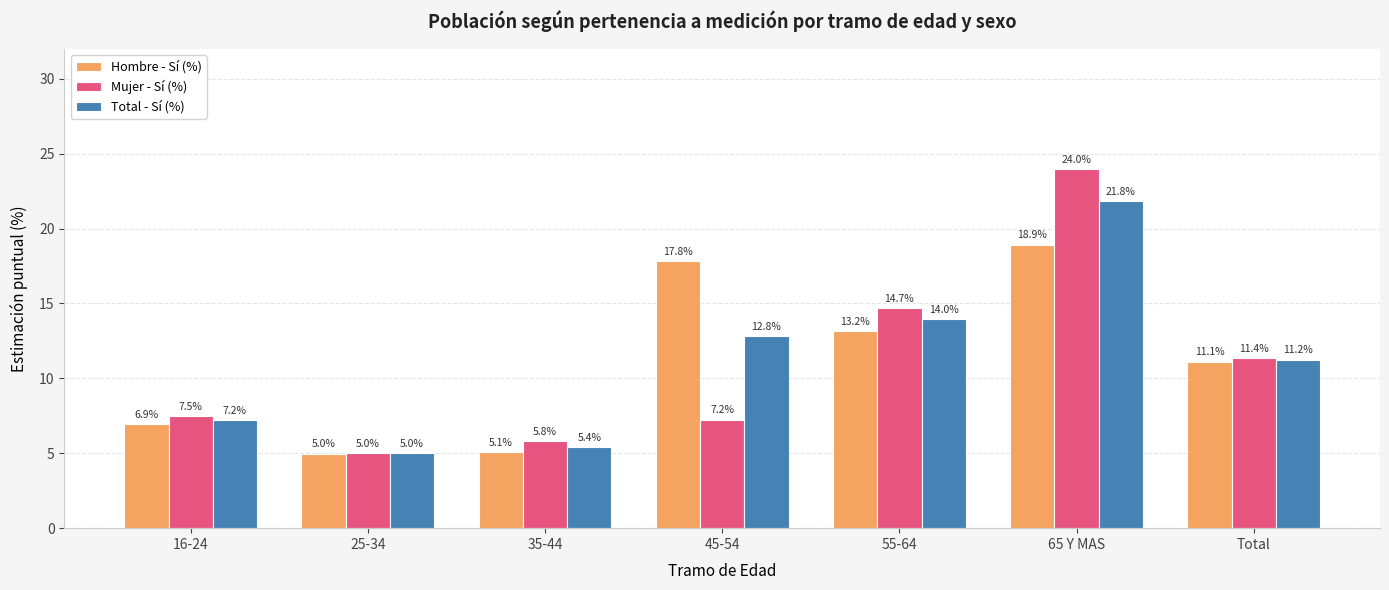

What is the average value of the Hombre - Sí (%) series?

11.1